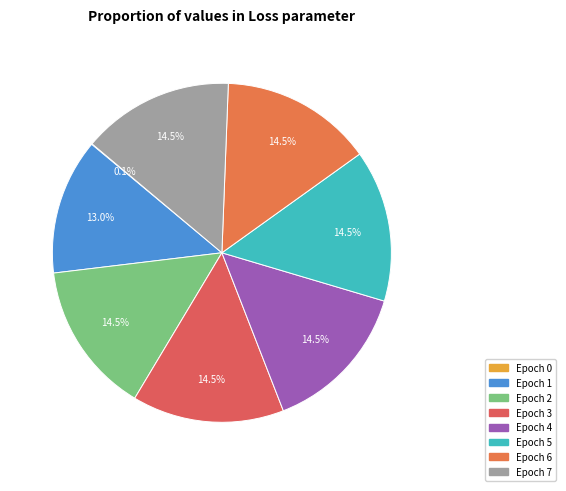

To the nearest percent, what portion does Epoch 3 represent?

14%